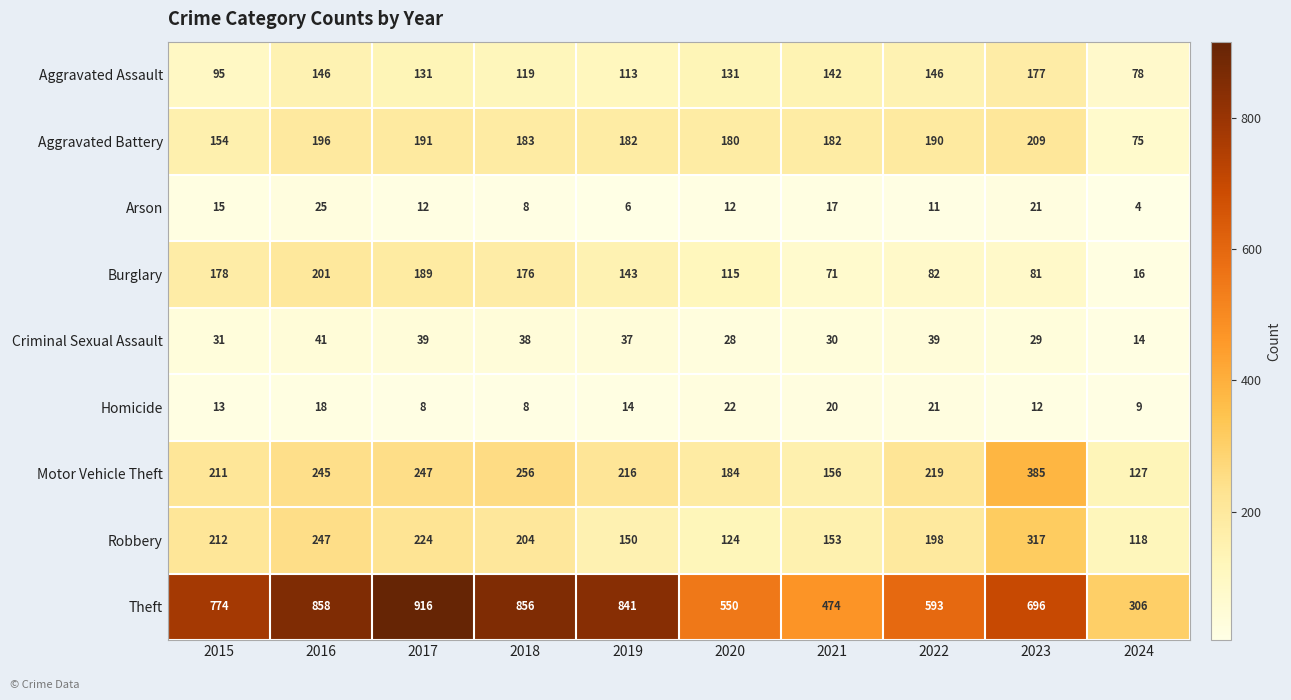

What is the greatest value displayed?

916